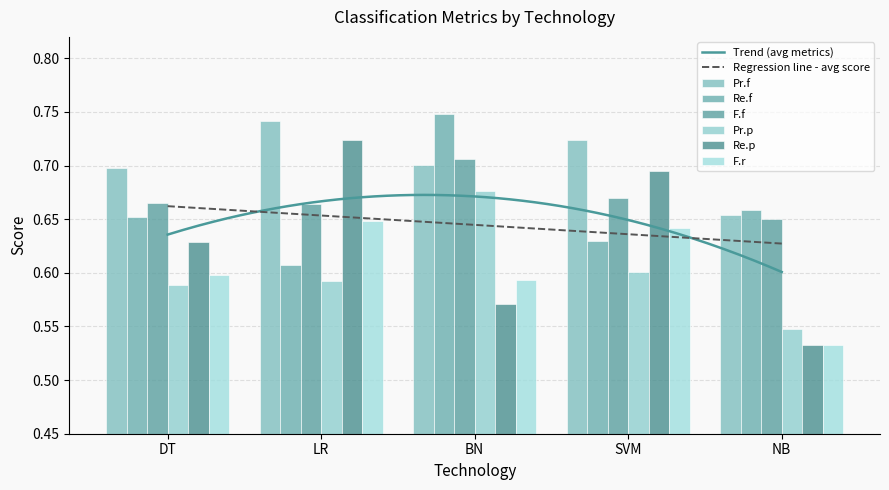

Are the bars grouped side by side (vs. stacked)?

Yes